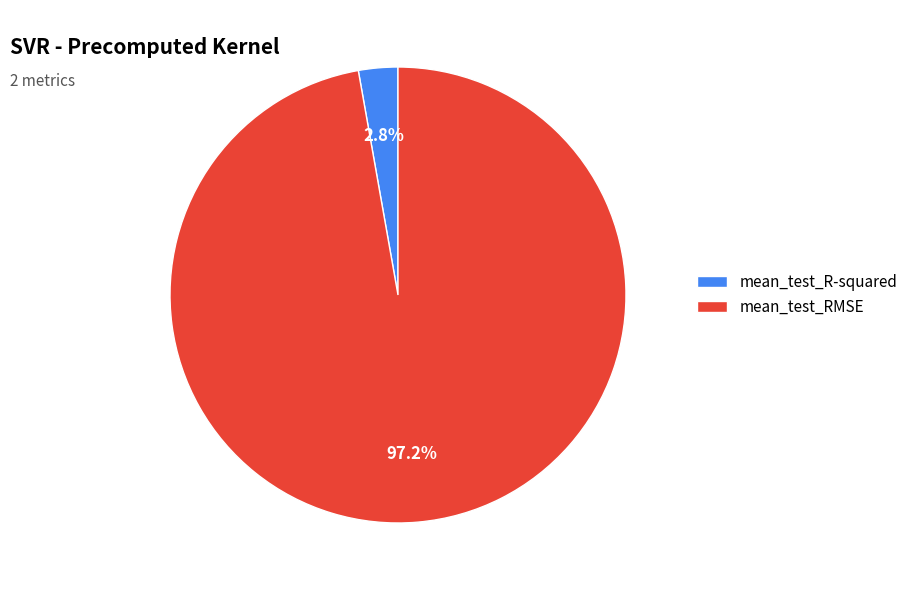

Which slice is the smallest?

mean_test_R-squared